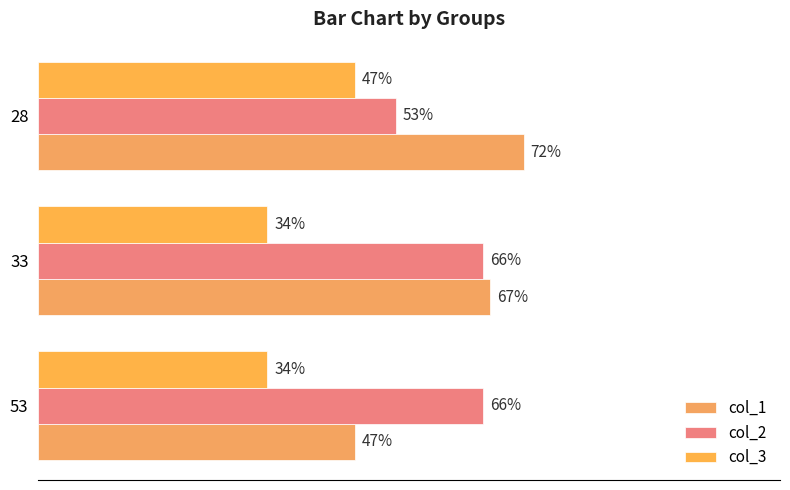

How many col_1 values are between 47 and 72?

3